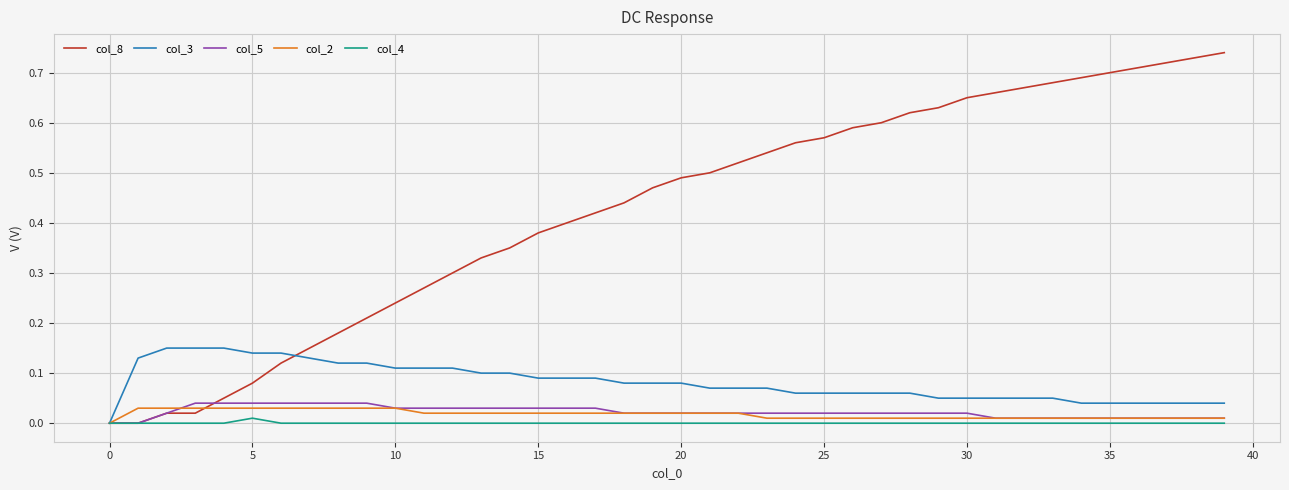

Which series has the largest total across all categories?

col_8